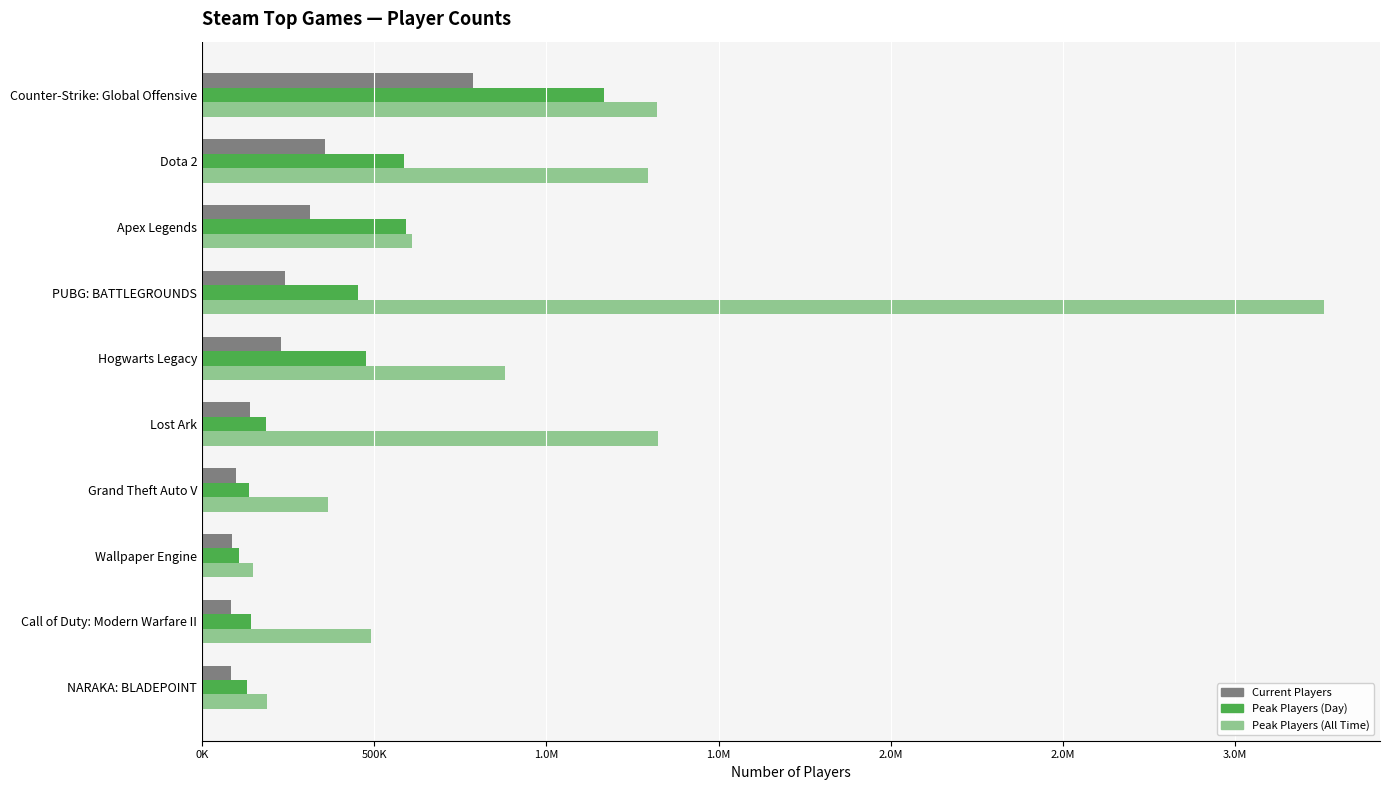

What are all the series names shown in the legend?

Current Players, Peak Players (Day), Peak Players (All Time)